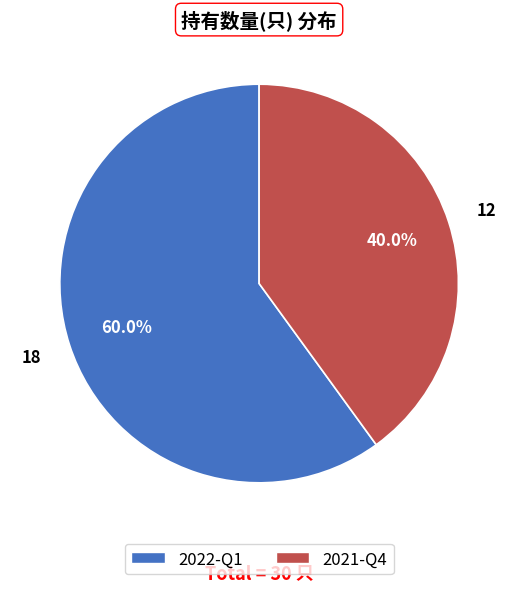

True or false: 2021-Q4 accounts for 26% of the total.

False